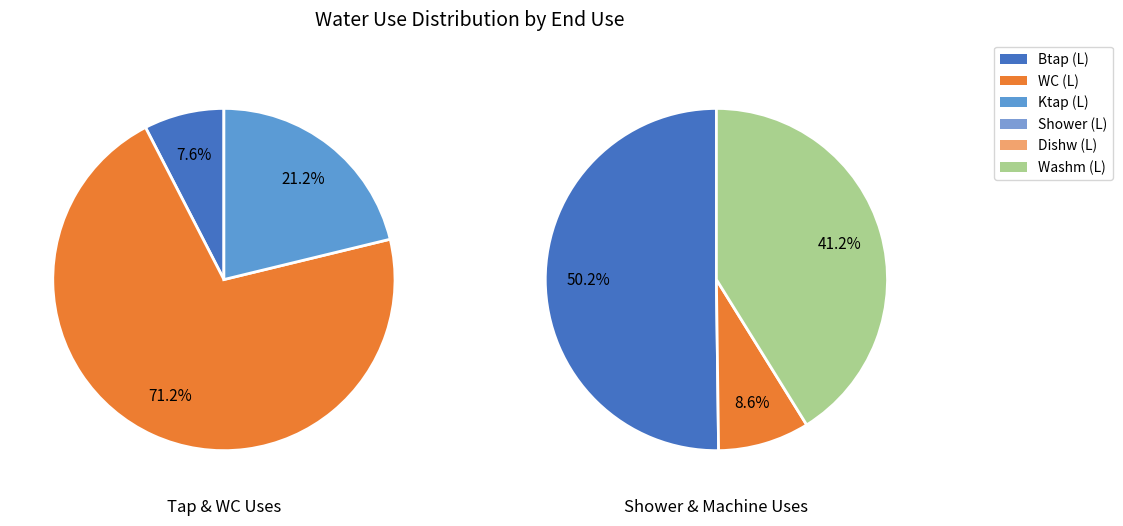

Combined, do 7 and 5 account for over 50%?

No